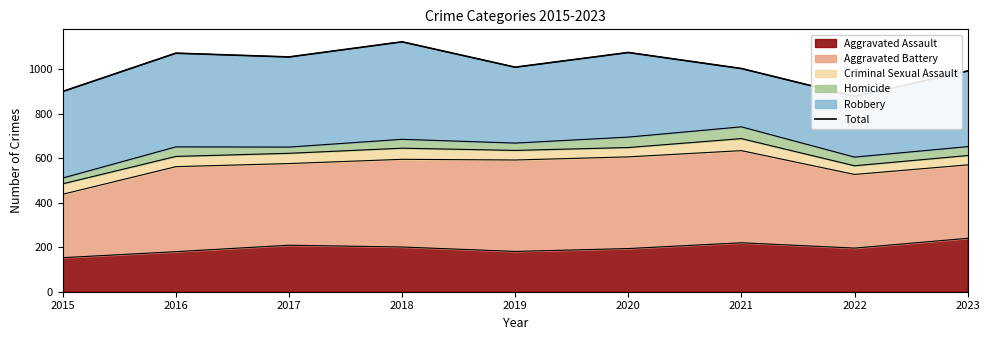

What is the greatest value displayed?

1123